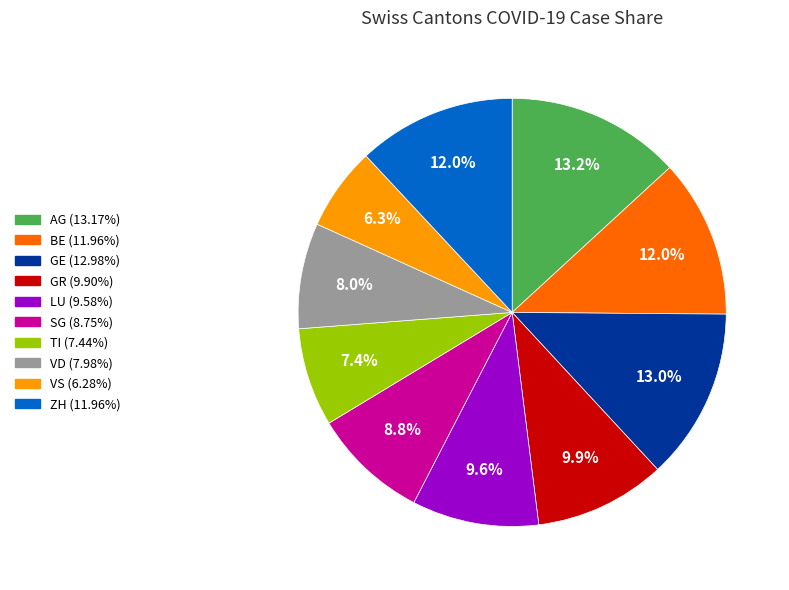

Does any single category account for the majority?

No